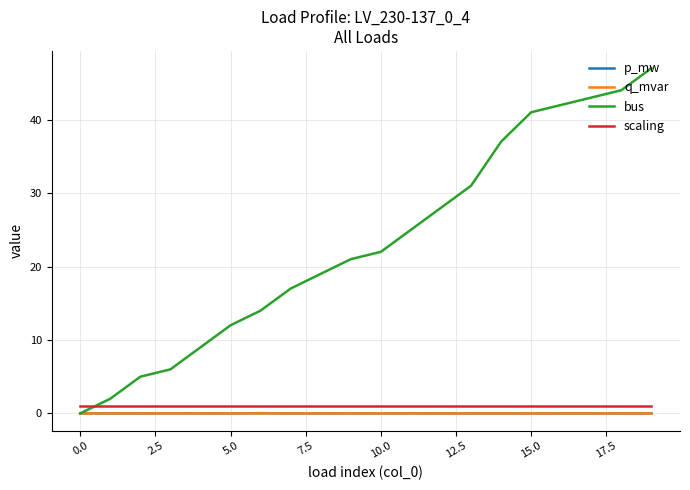

Which series has the largest range (max minus min)?

bus